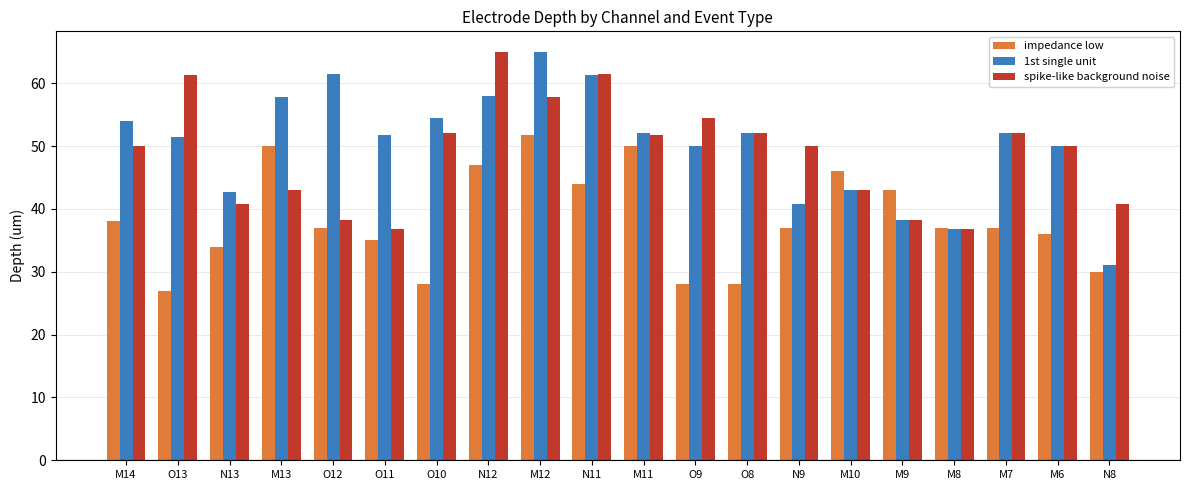

Which series changed the most between N12 and M11?

spike-like background noise